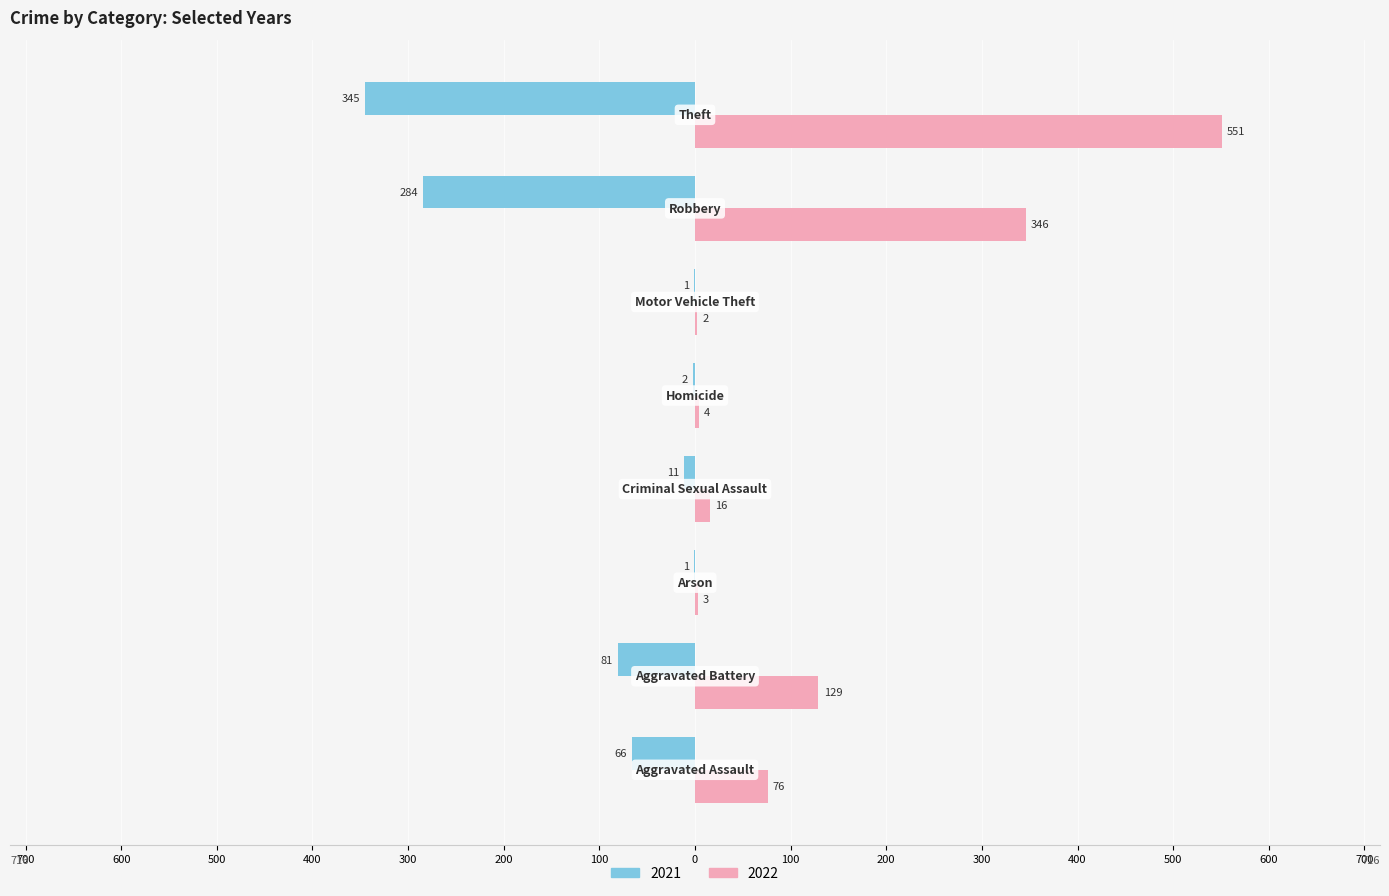

What are all the series names shown in the legend?

2021, 2022